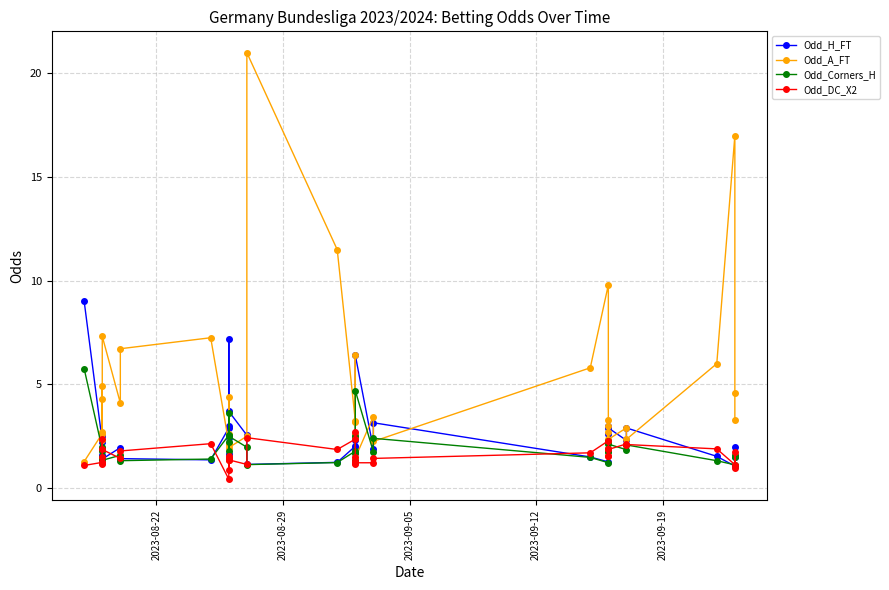

What are all the series names shown in the legend?

Odd_H_FT, Odd_A_FT, Odd_Corners_H, Odd_DC_X2